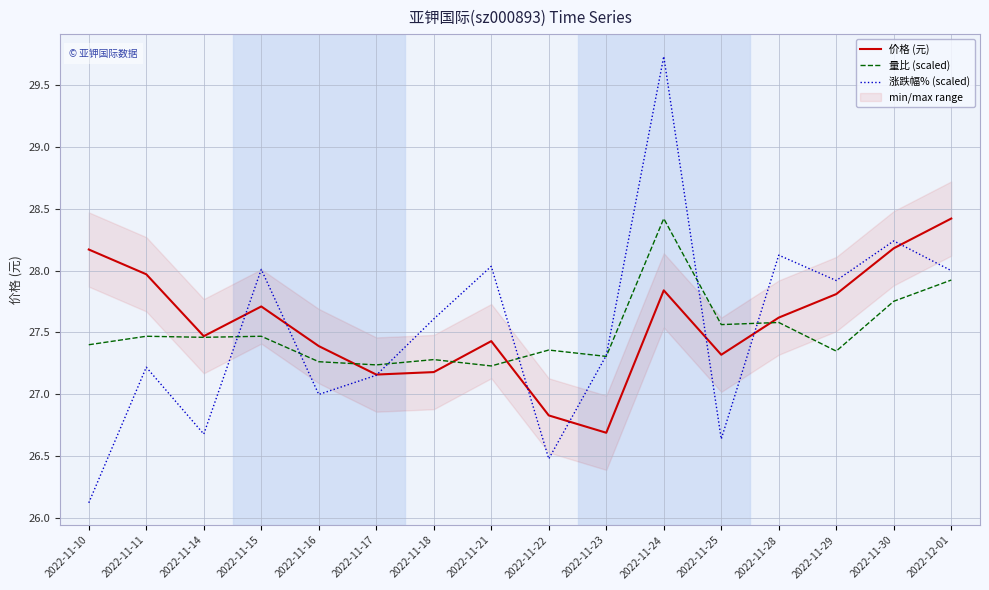

Is it true that 量比 (scaled) equals 27.2 at 2022-11-21?

True